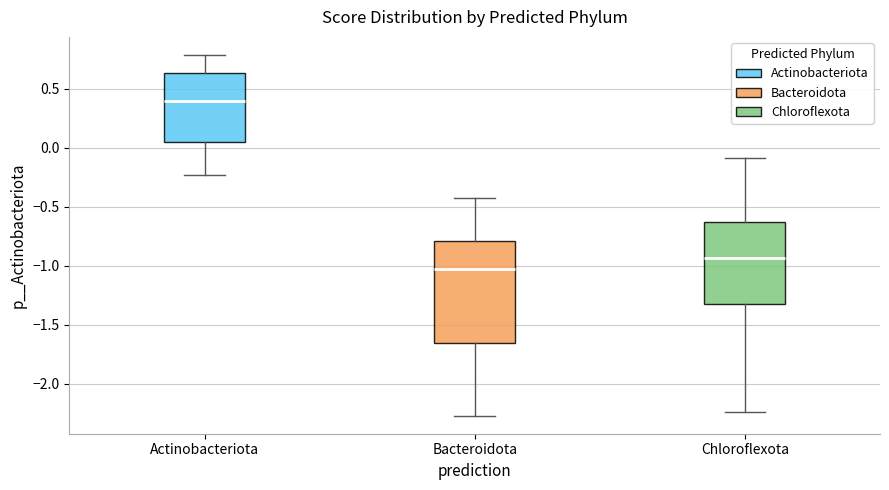

Reading left to right, read every box against the y-axis: the position of its median line, the range the box covers, and the ends of its whiskers. The values are not printed on the chart, so give them approximately, as read against the axis.

Actinobacteriota: median 0.40, box 0.05 to 0.65, whiskers -0.25 to 0.80
Bacteroidota: median -1.05, box -1.65 to -0.80, whiskers -2.25 to -0.40
Chloroflexota: median -0.95, box -1.35 to -0.65, whiskers -2.25 to -0.10